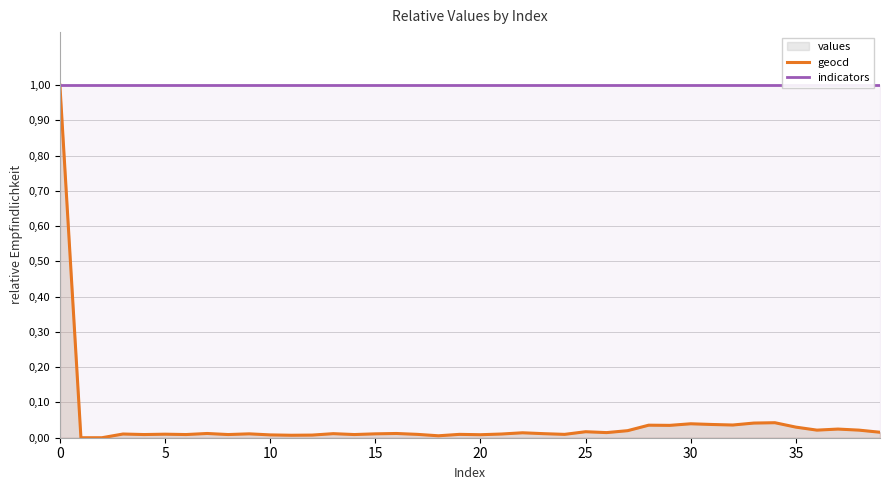

Is the value of indicators at 35 greater than the value of geocd at 15?

Yes